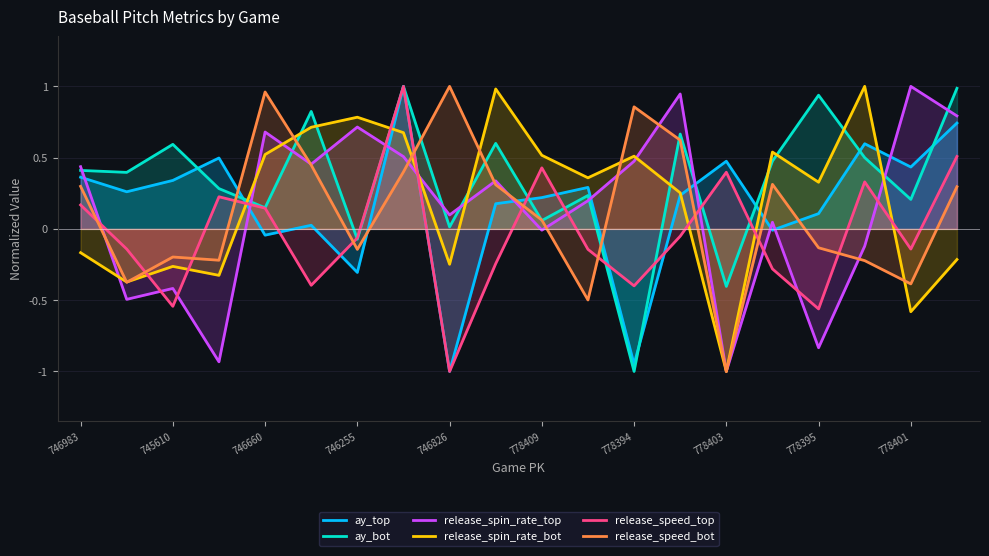

What is the lowest value of the ay_top series?

-1.0